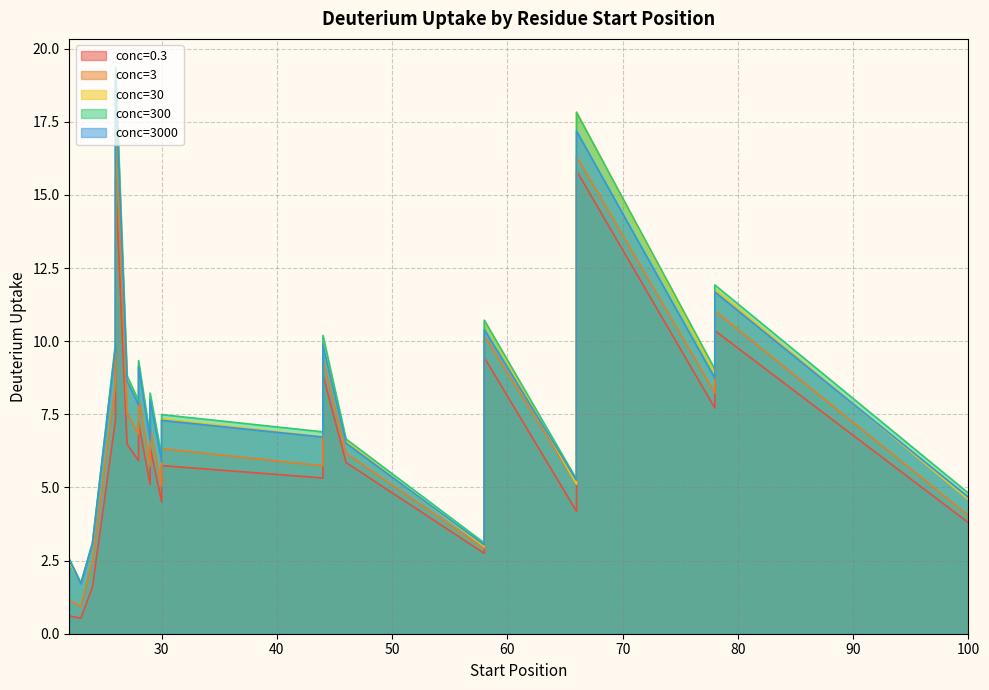

Reading left to right, list all the values displayed in this chart.

0.3: 0.6	0.5	1.6	7.3	8.6	15.5	6.5	5.9	7.2	5.1	6.4	4.5	5.3	5.7	5.3	6.2	8.9	5.9	2.7	8.4	8.6	9.4	4.2	5.8	13.9	15.3	15.8	7.7	10.4	3.8
3: 1.1	0.9	2.5	8.5	9.8	17.4	7.5	6.8	8.1	5.7	7.0	5.0	5.9	6.3	5.7	7.1	9.4	6.2	2.9	8.8	9.0	10.2	5.1	6.2	14.3	15.7	16.3	8.2	11.0	4.0
30: 2.4	1.7	3.1	9.9	11.2	19.2	8.7	7.9	9.2	6.6	8.1	6.0	6.9	7.3	6.7	7.5	10.0	6.6	3.0	9.1	9.4	10.7	5.1	6.9	15.8	17.0	17.8	8.9	11.8	4.6
300: 2.6	1.7	3.1	9.9	11.4	19.4	8.8	8.0	9.3	6.7	8.2	6.1	7.0	7.5	6.9	7.6	10.2	6.7	3.1	9.4	9.6	10.7	5.3	6.8	15.8	17.0	17.8	9.0	11.9	4.8
3000: 2.5	1.7	3.1	9.8	11.1	18.9	8.7	7.8	9.1	6.6	8.0	5.9	6.8	7.3	6.7	7.5	9.9	6.5	3.0	9.0	9.3	10.4	5.2	6.8	15.2	16.5	17.2	8.7	11.7	4.7